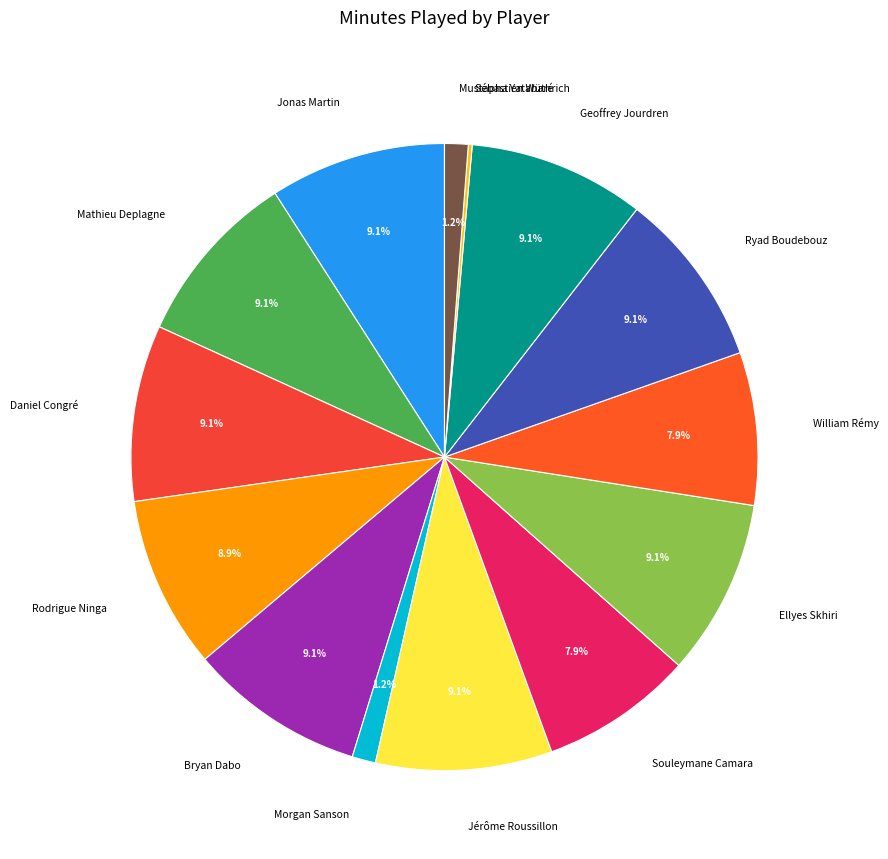

To the nearest percent, what is the average slice percentage?

7%